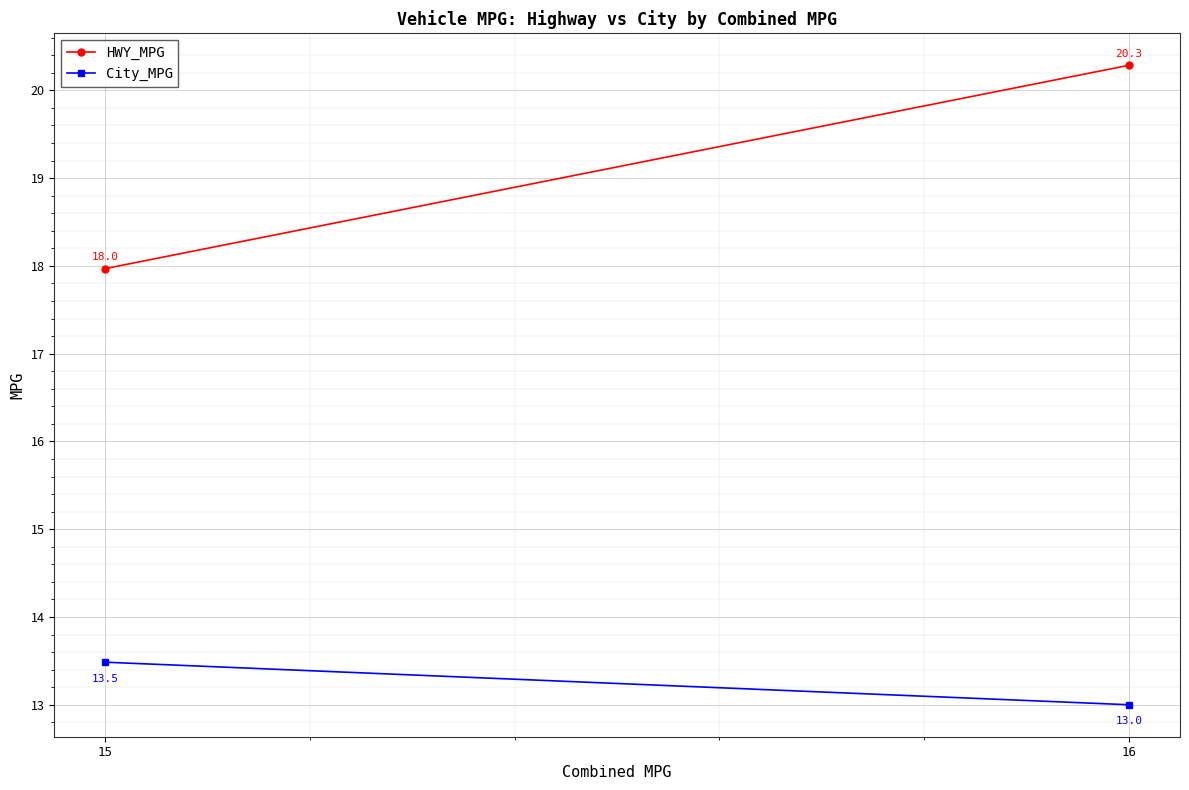

The HWY_MPG series shows 18.0 at 15. True or false?

True